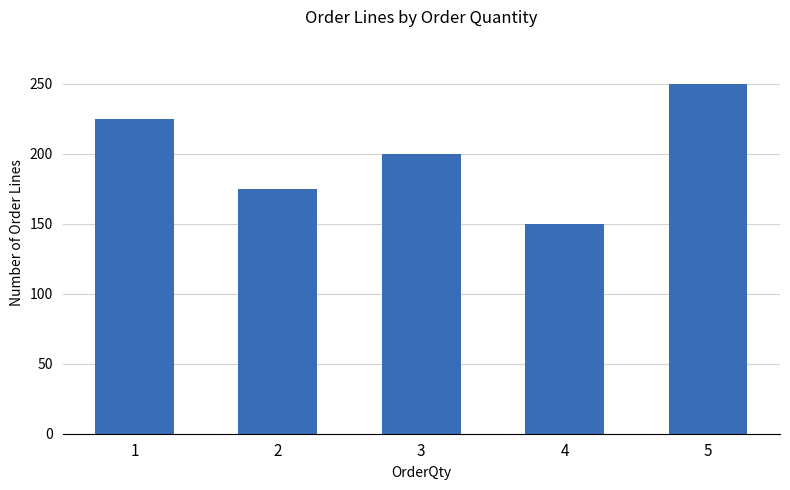

Which category has the highest value across all series?

5